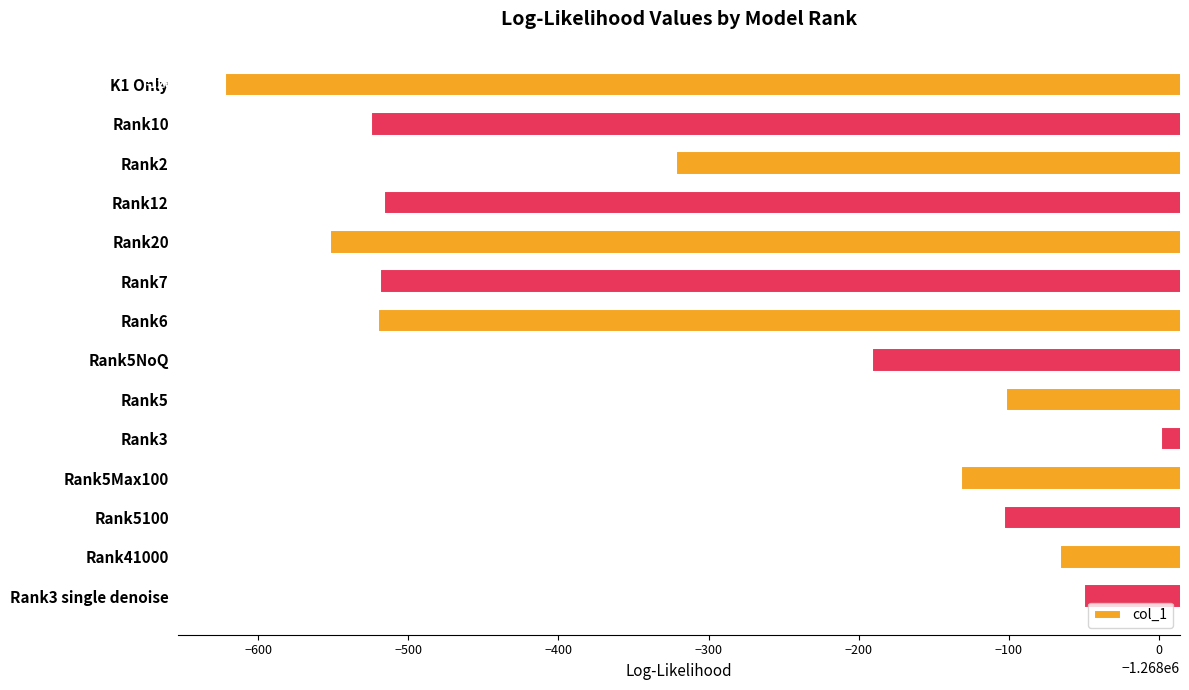

Are the bars horizontal?

Yes